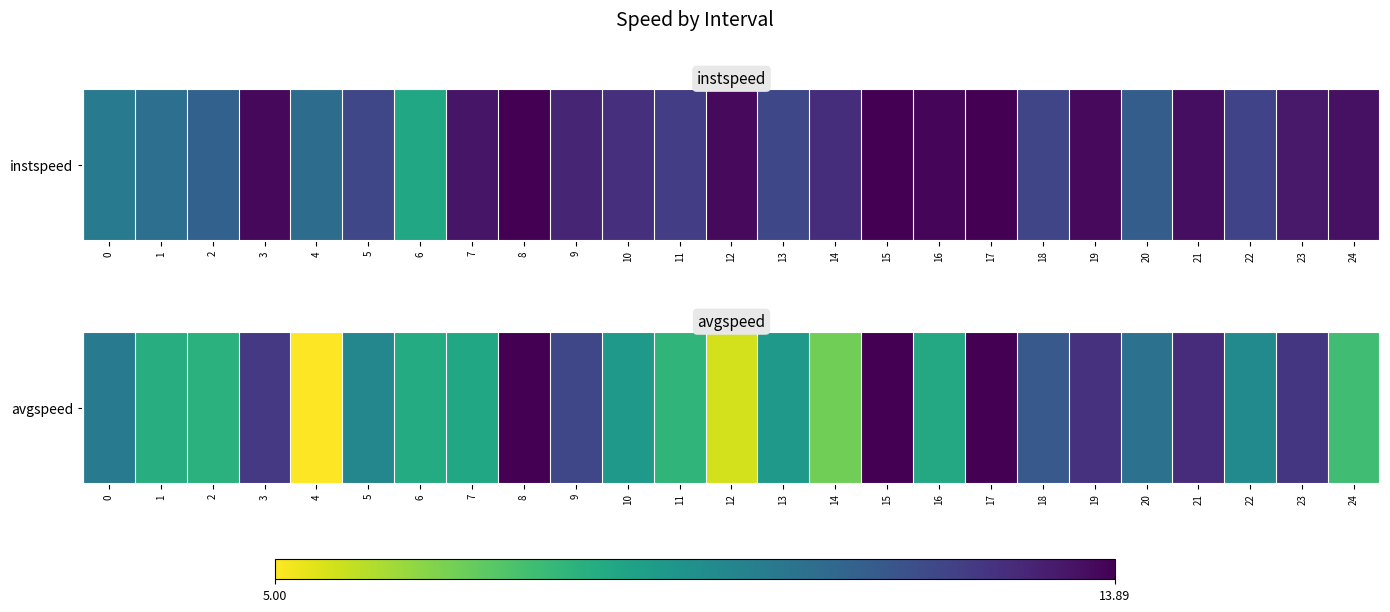

The value at 15 is 13.9. True or false?

True